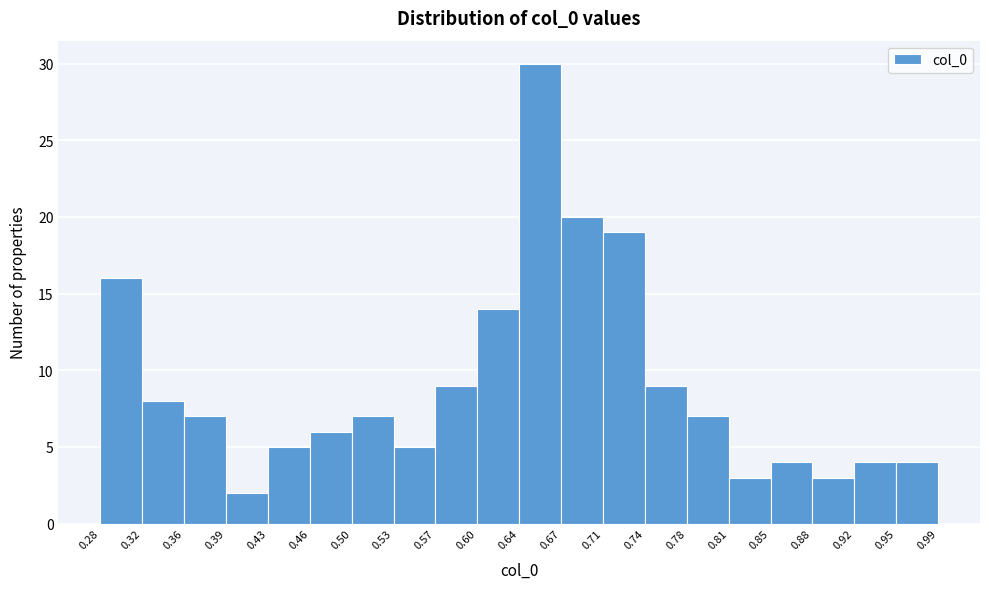

Over which range of the x-axis is the bar tallest?

0.64 to 0.67